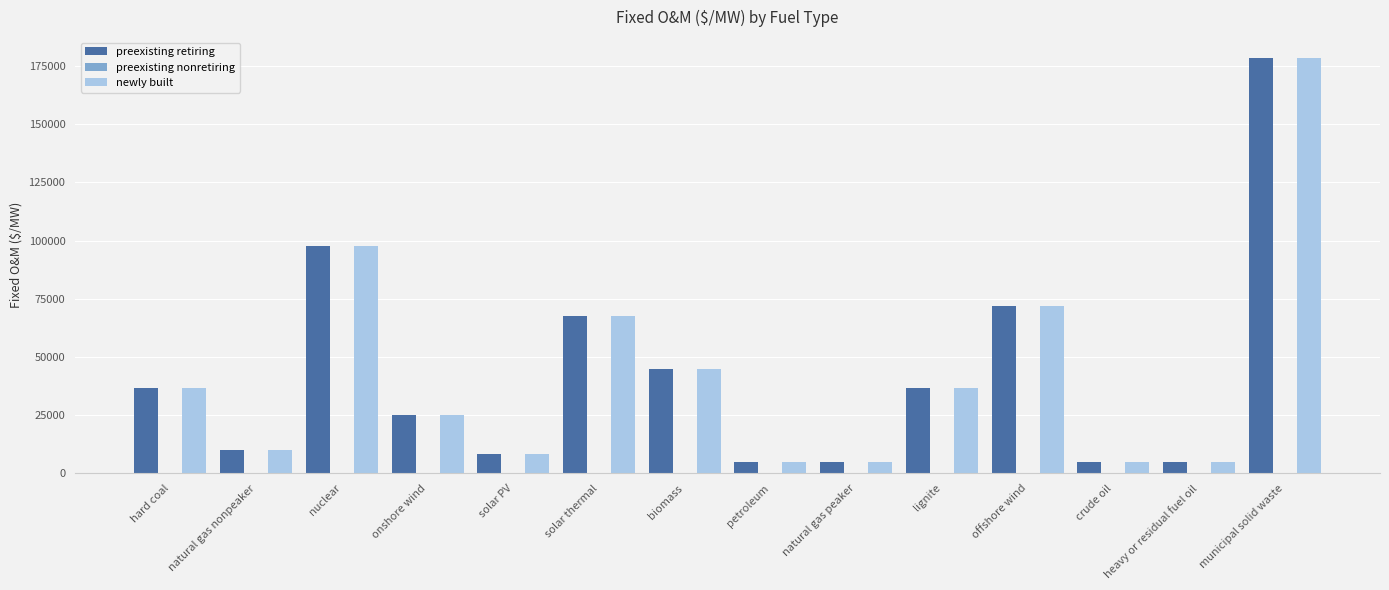

What is the label of the 10th bar from the left?

lignite